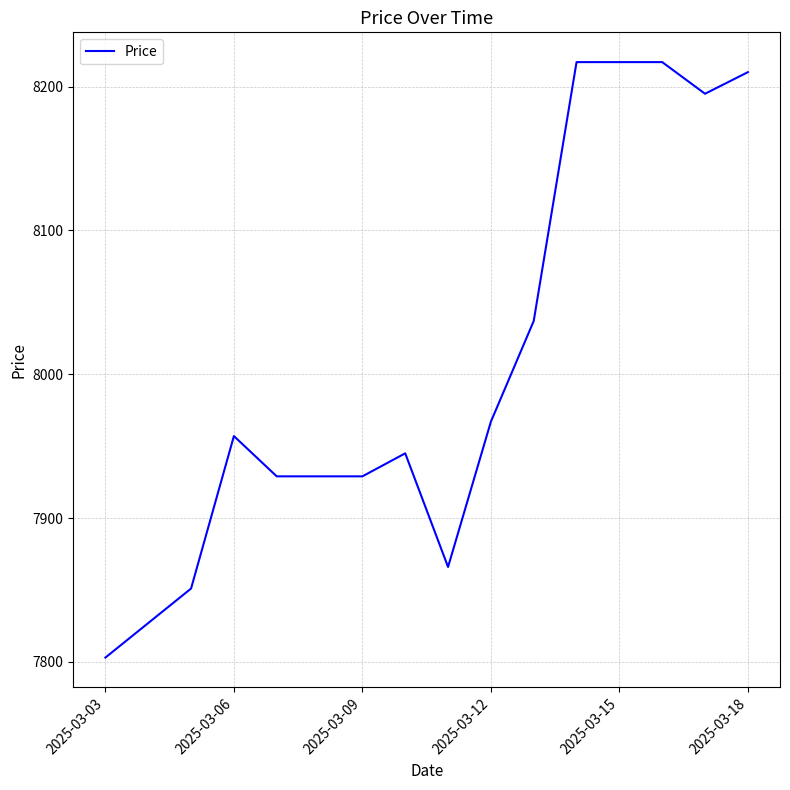

How many values are below 7957?

8